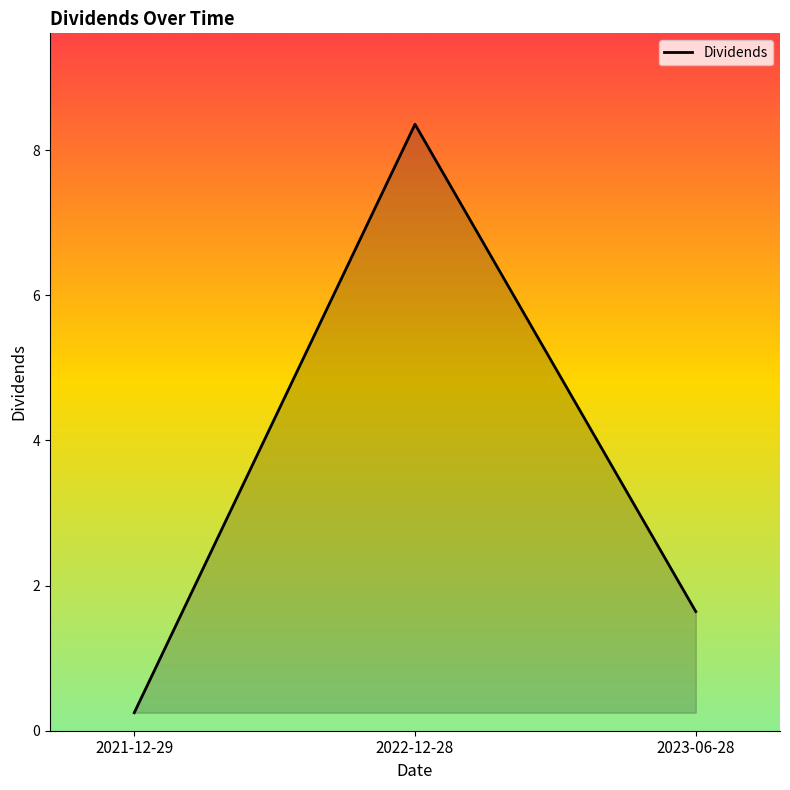

What position from the left is 2022-12-28?

2